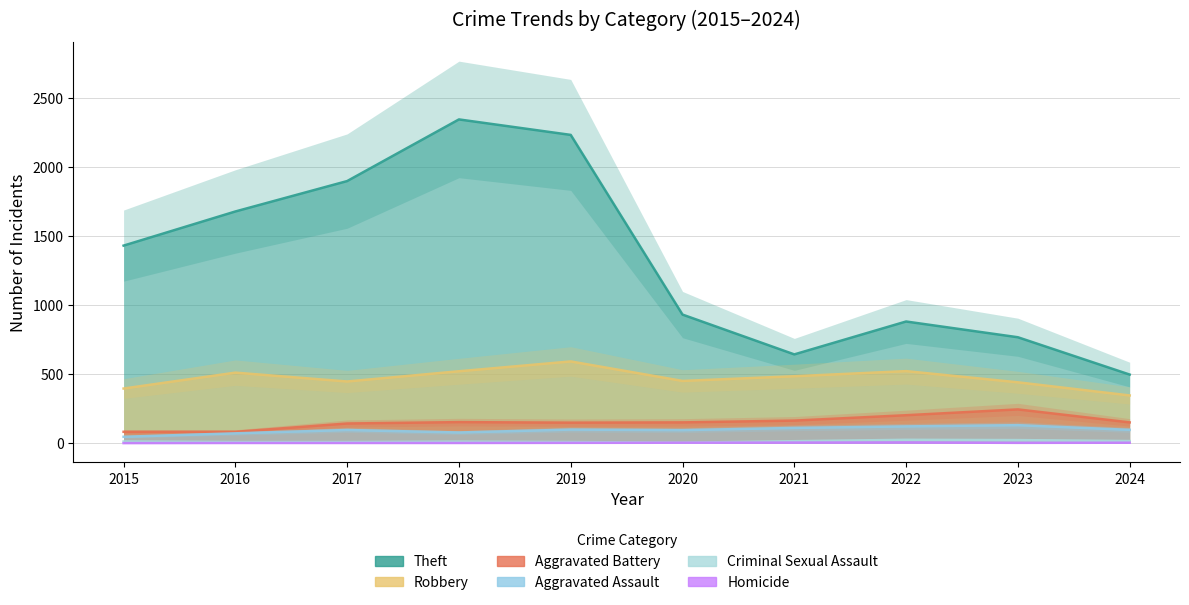

True or false: Robbery and Criminal Sexual Assault intersect in this chart.

False